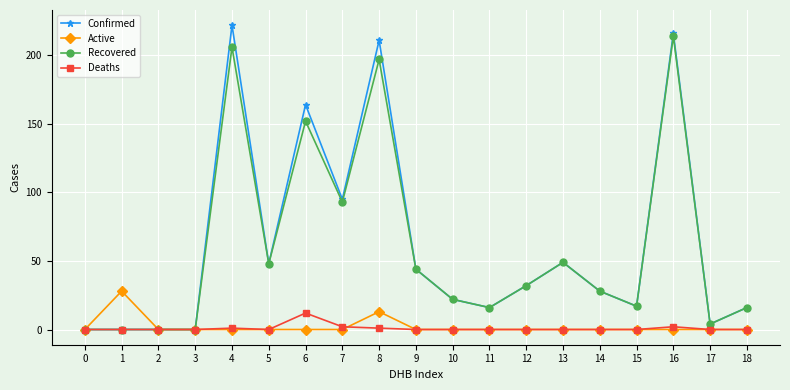

Which series changed the most between 4 and 13?

Confirmed